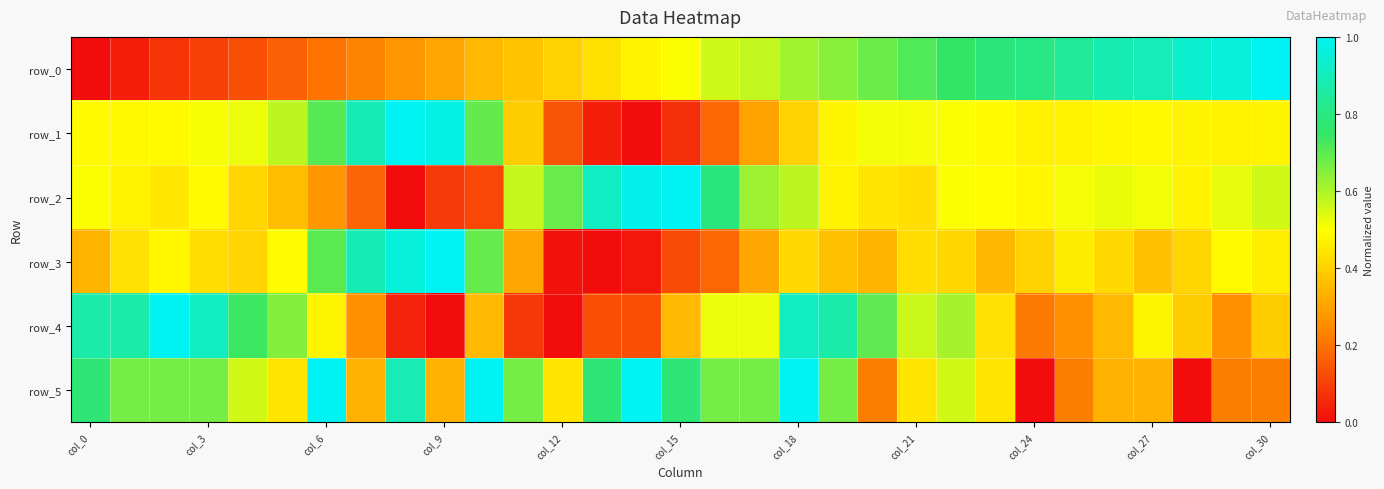

How many data points does each series have?

31